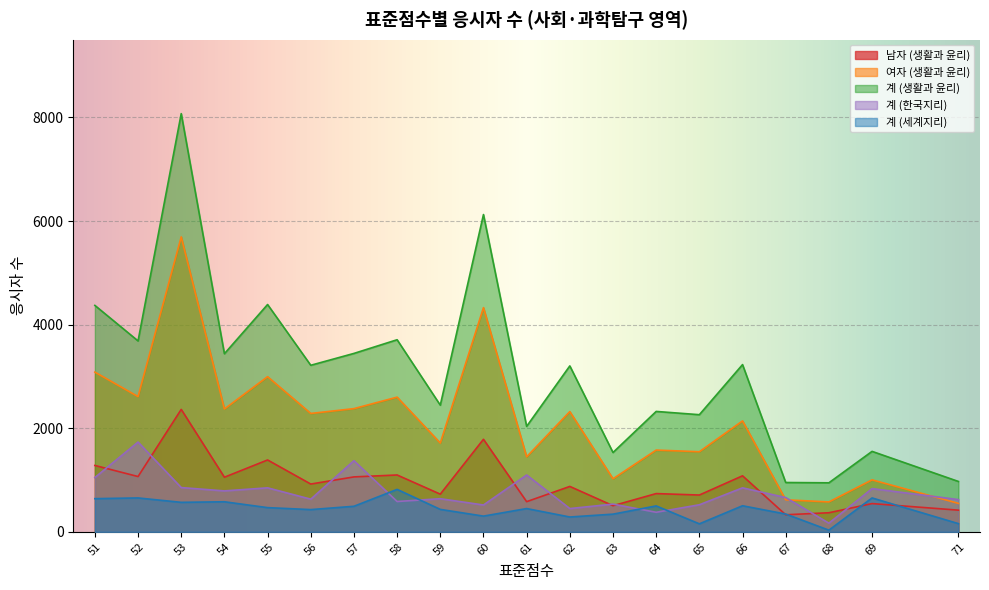

The 계 (한국지리) series shows 887 at 67. True or false?

False